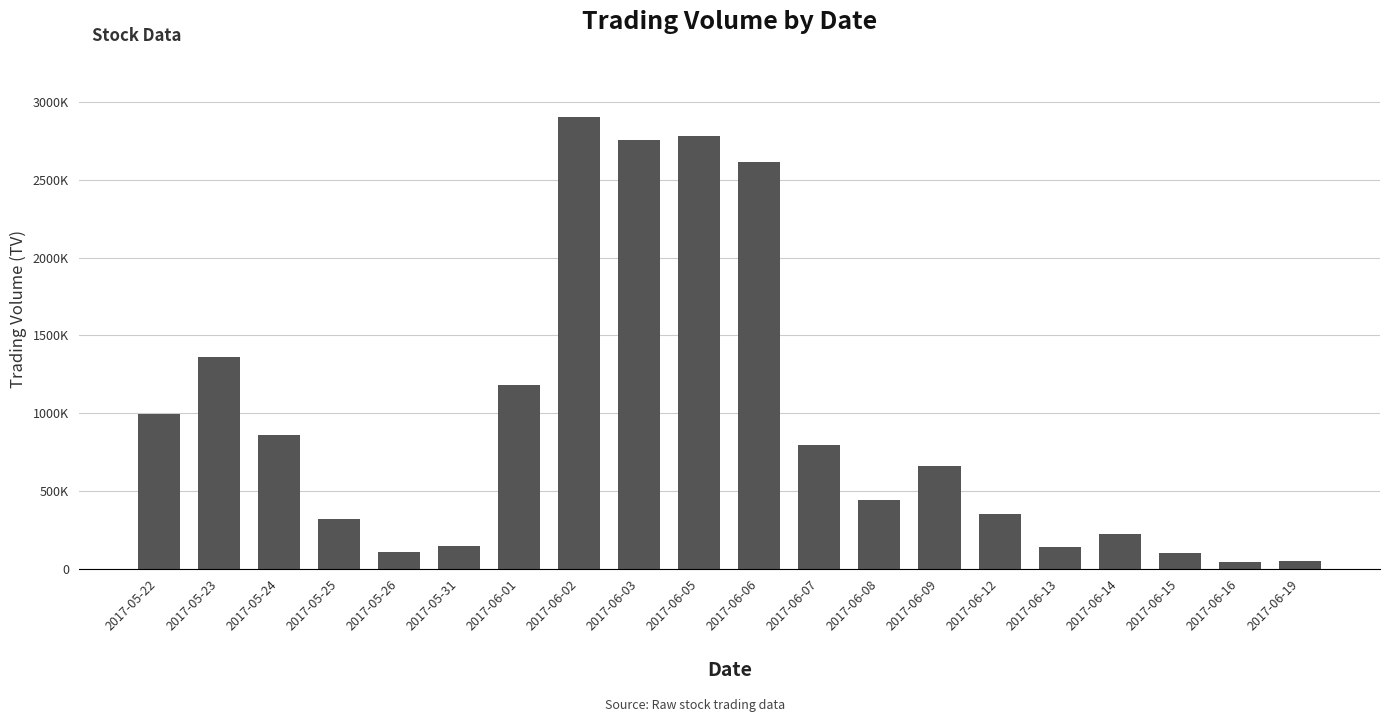

What is the difference between the maximum and minimum values?

2857000